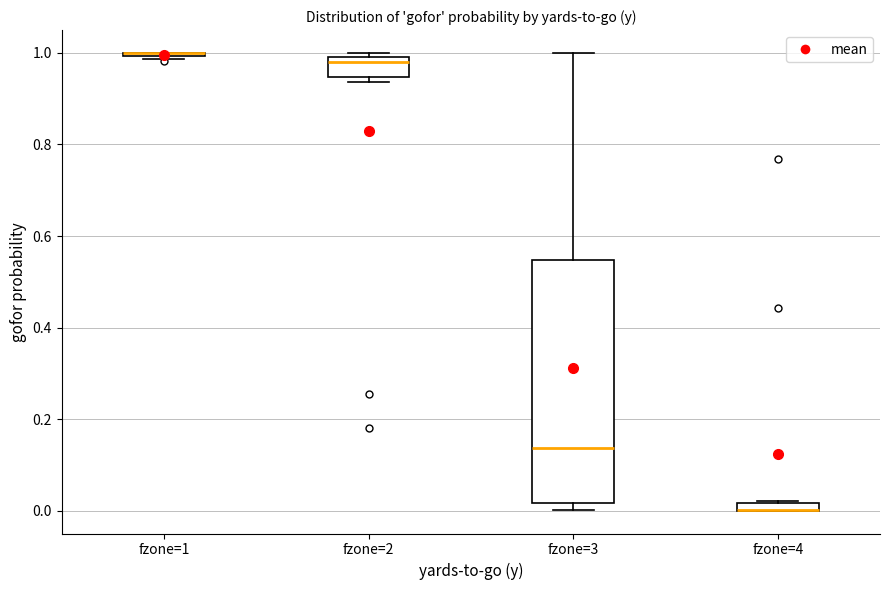

Which box is the tallest, from its lower edge to its upper edge?

fzone=3